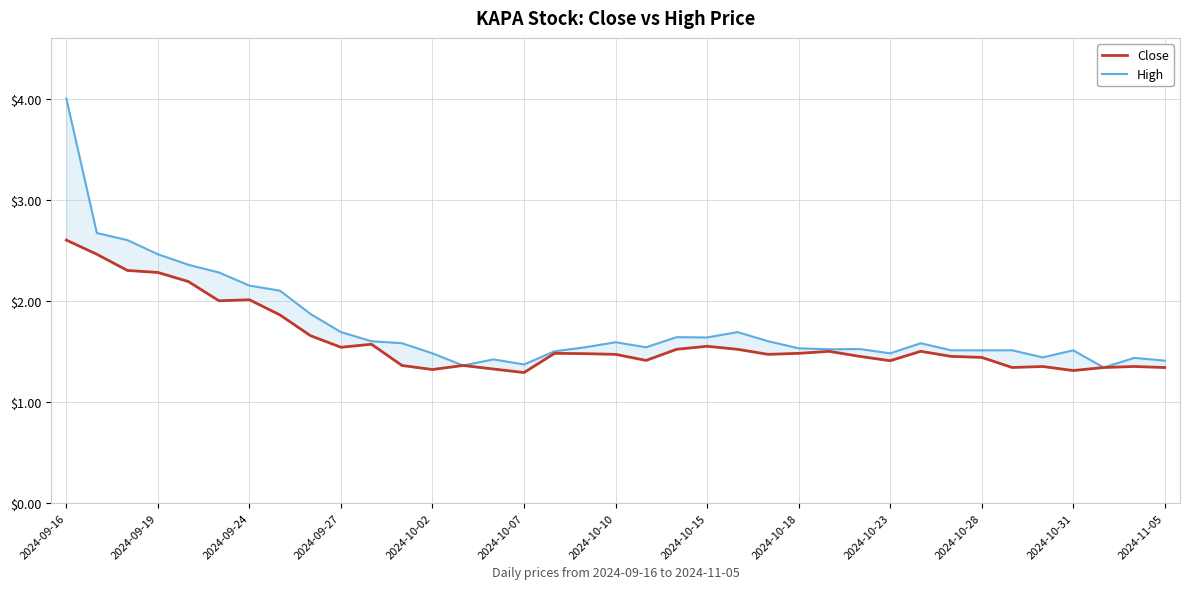

The Close series shows 1.2 at 2024-10-15. True or false?

False